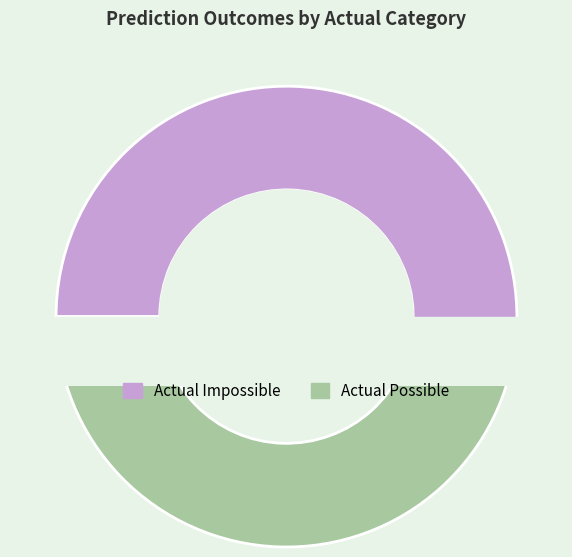

The Actual Impossible slice represents 38% of the pie. True or false?

False